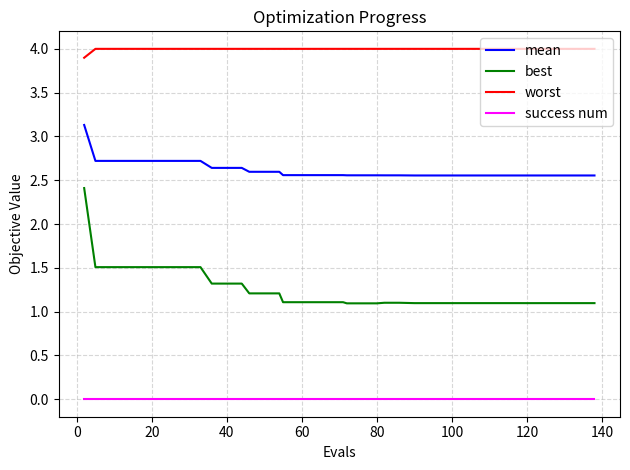

What is the maximum value shown in the chart?

4.0